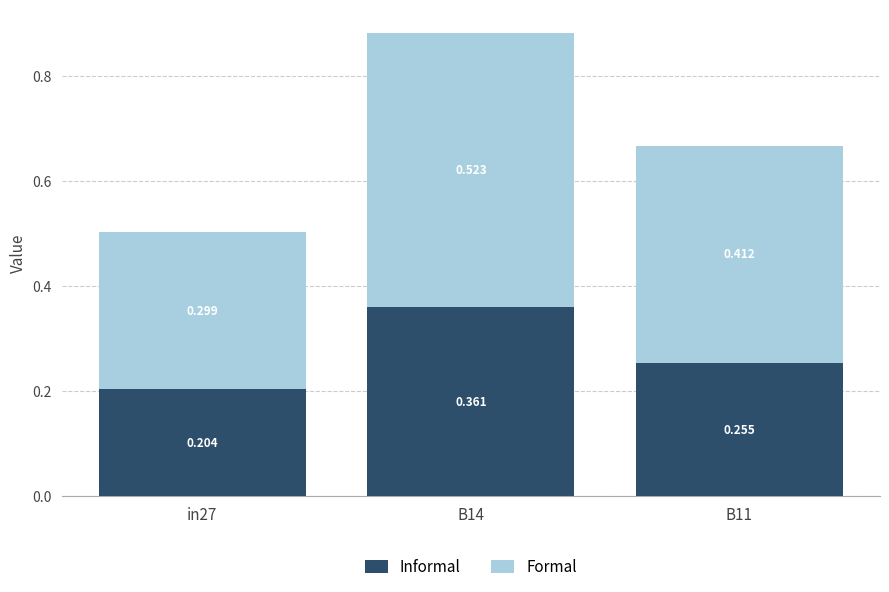

Are the bars grouped side by side (vs. stacked)?

No